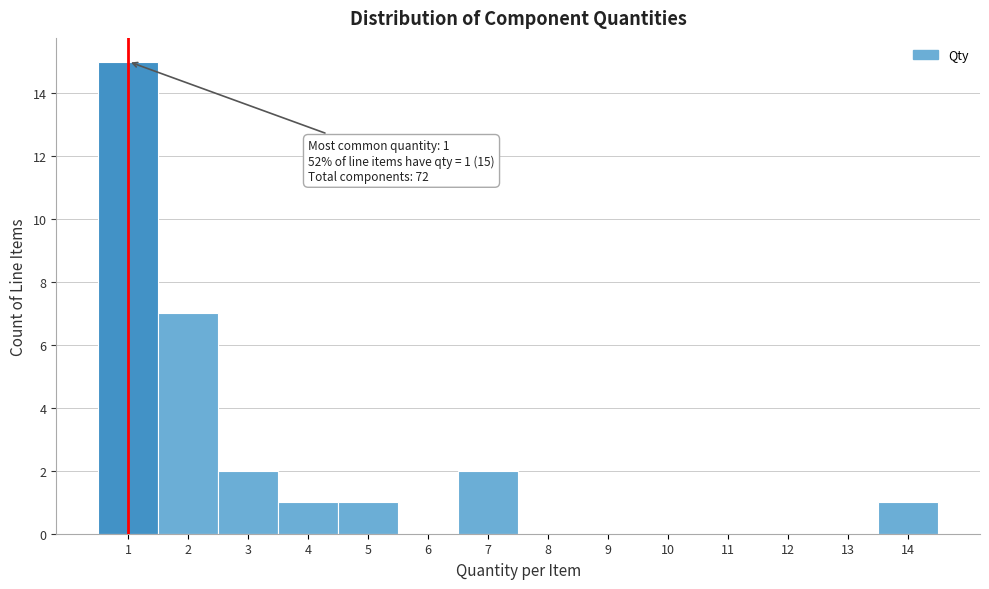

Over which range of the x-axis is the bar tallest?

0.5 to 1.5